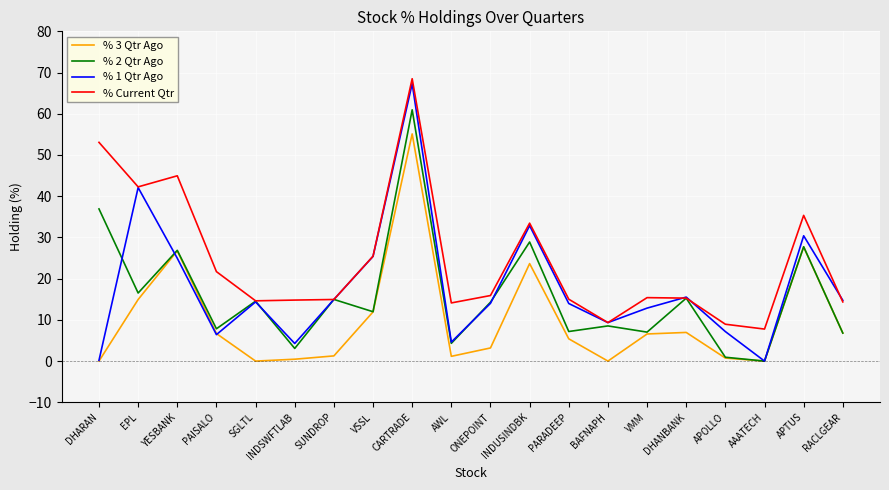

At which label does % 2 Qtr Ago first exceed 14?

DHARAN